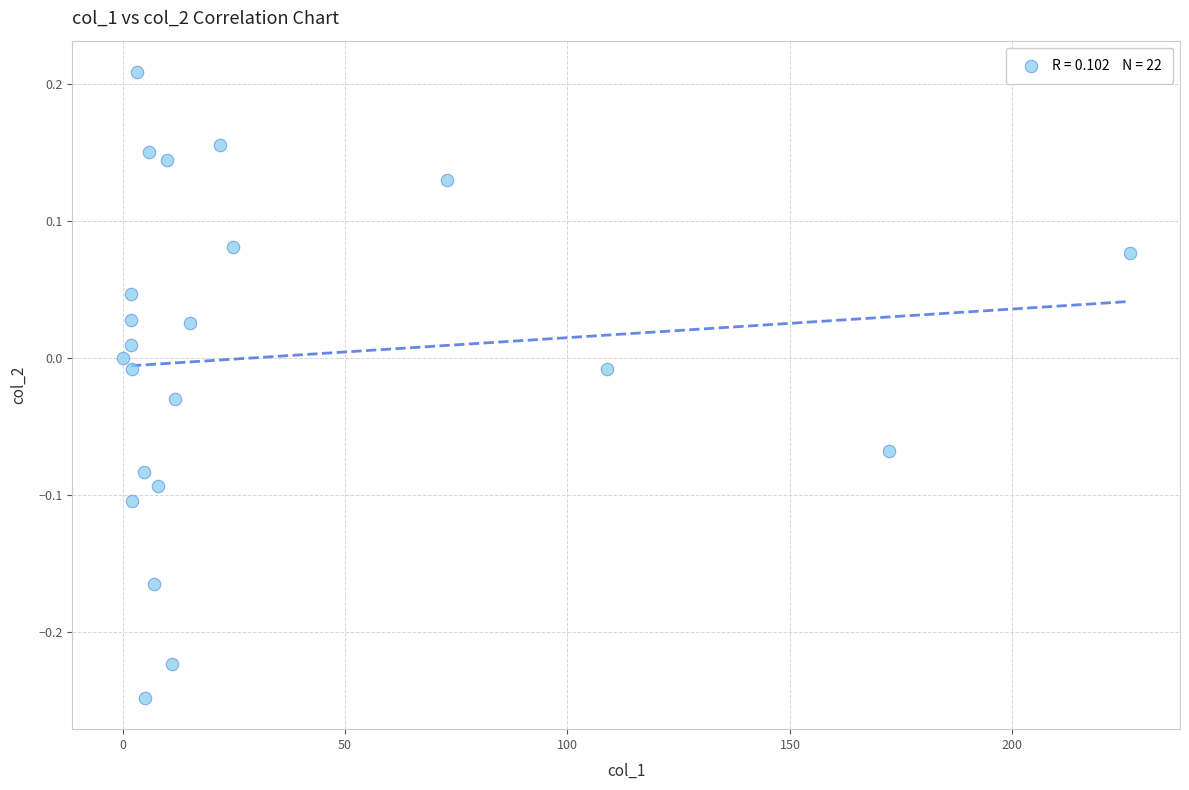

What is the range of X values (max minus min)?

226.4